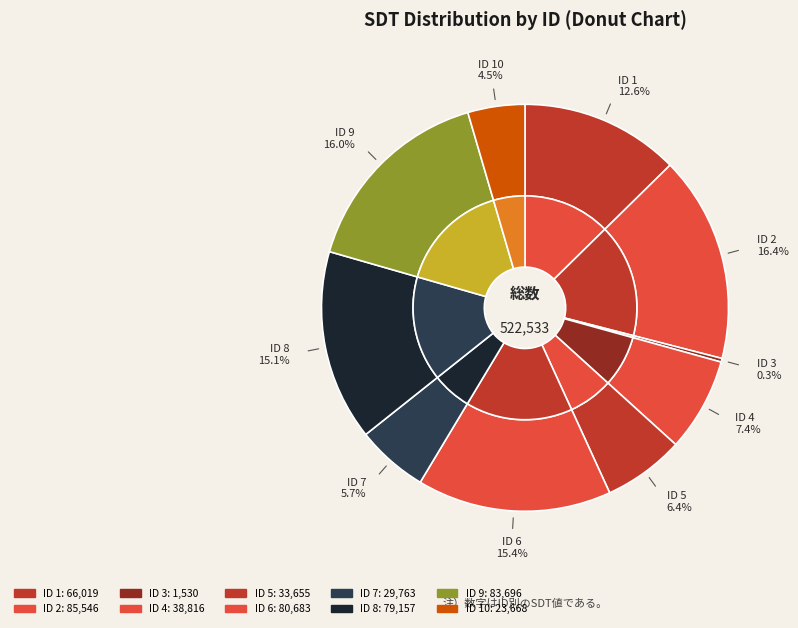

Is the sum of 10 and 2 greater than half?

No